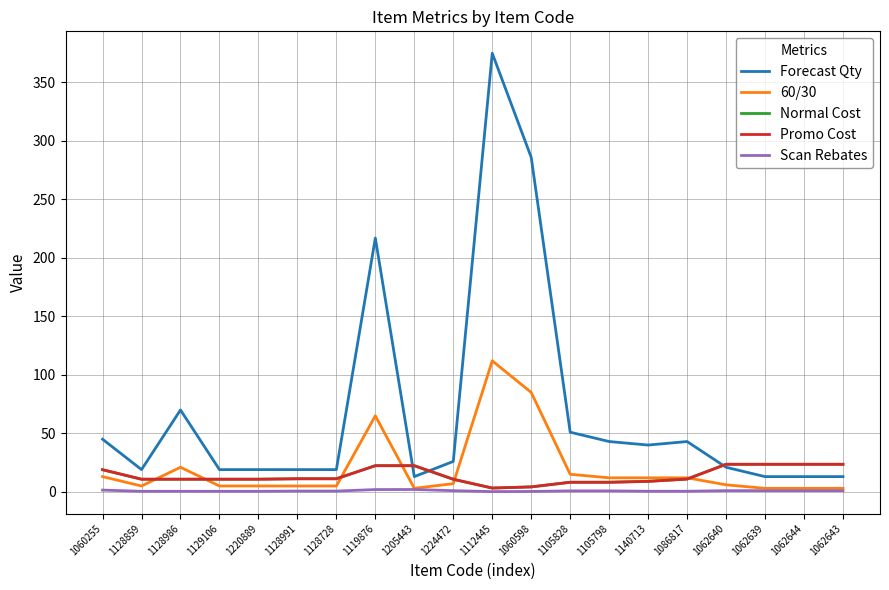

What is the greatest value displayed?

375.0